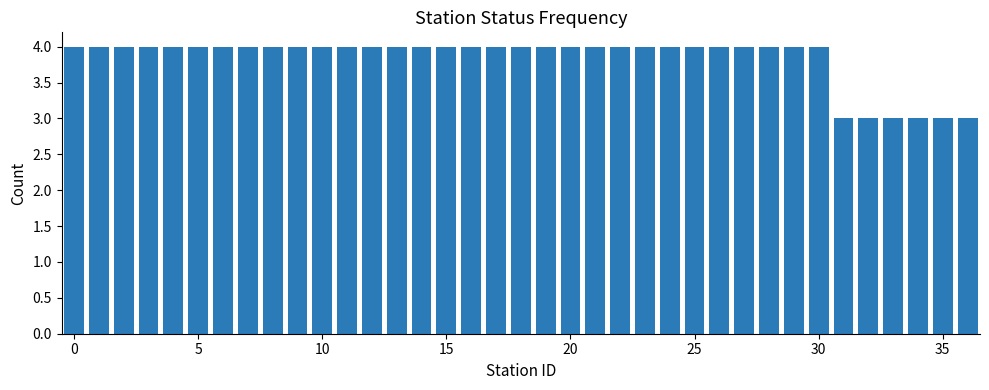

What is the smallest value displayed?

3